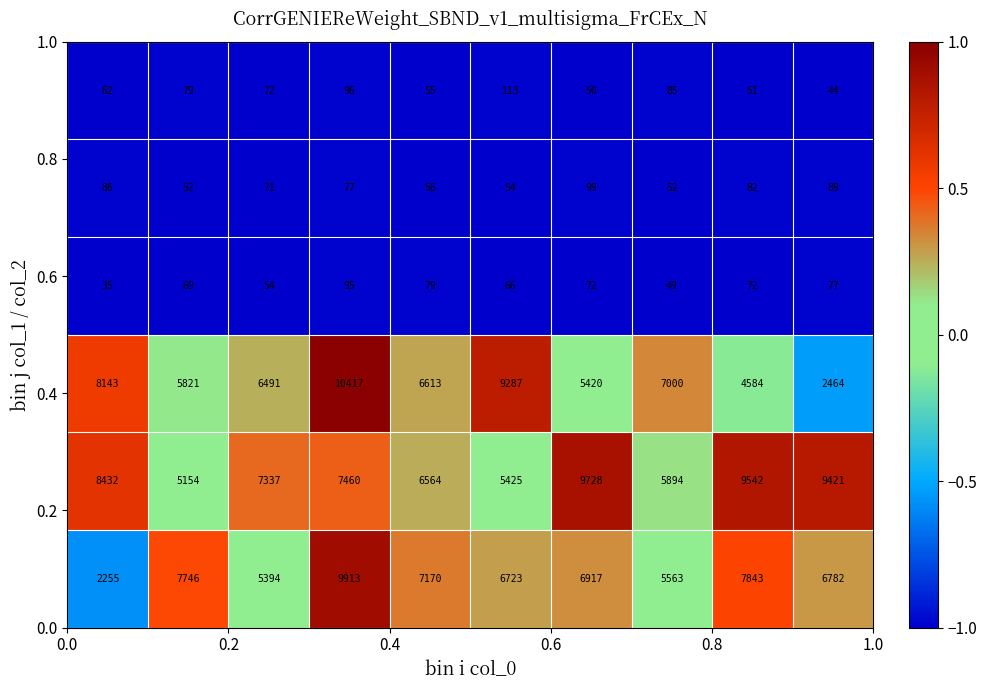

What is the smallest value displayed?

35